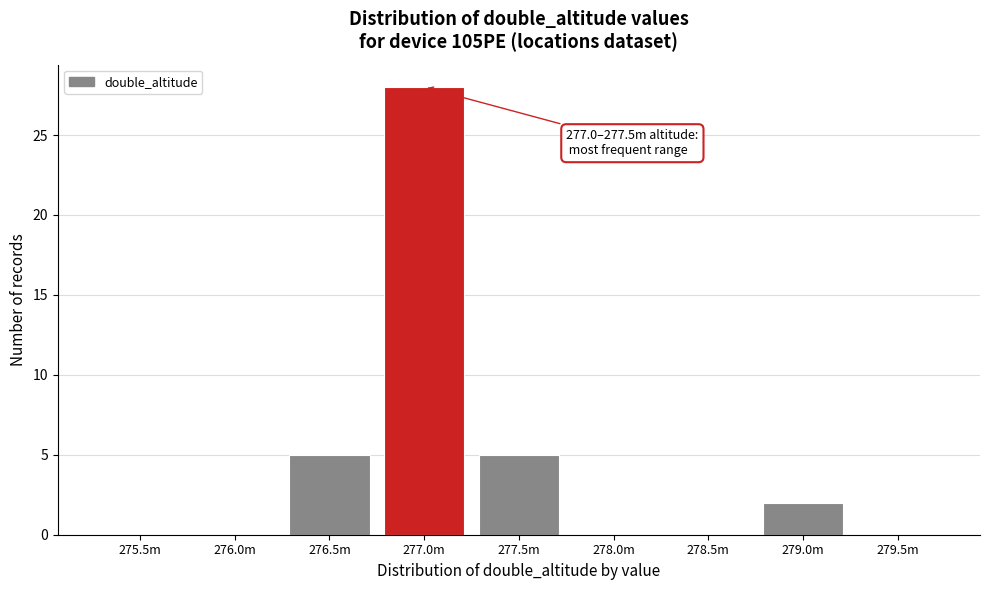

Reading right to left, what are all the values shown in this chart?

279.5m=0	279.0m=2	278.5m=0	278.0m=0	277.5m=5	277.0m=28	276.5m=5	276.0m=0	275.5m=0